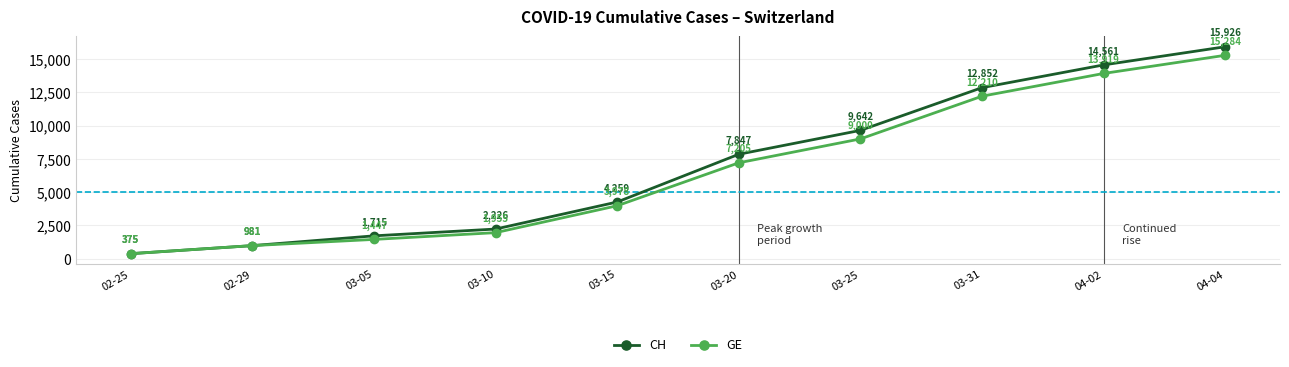

Count the number of categories in the chart.

10